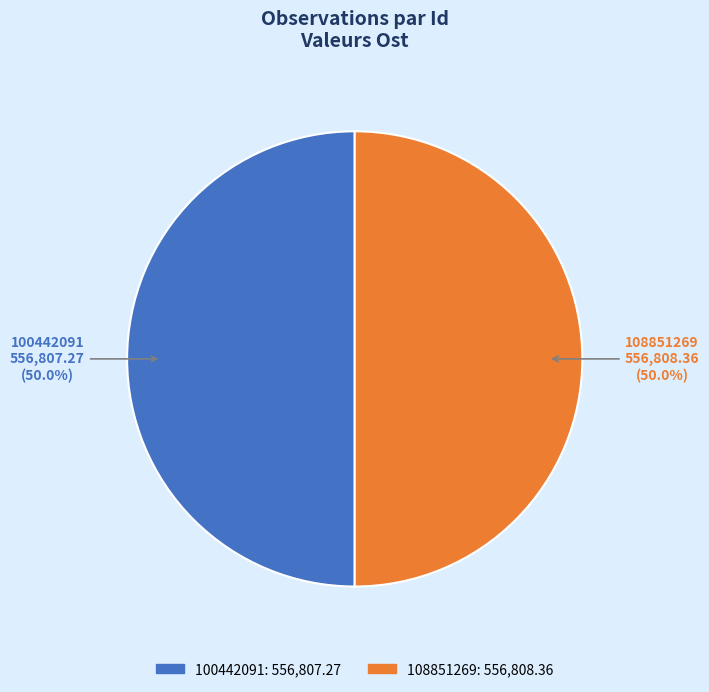

To the nearest percent, what percentage of the pie is 100442091?

50%